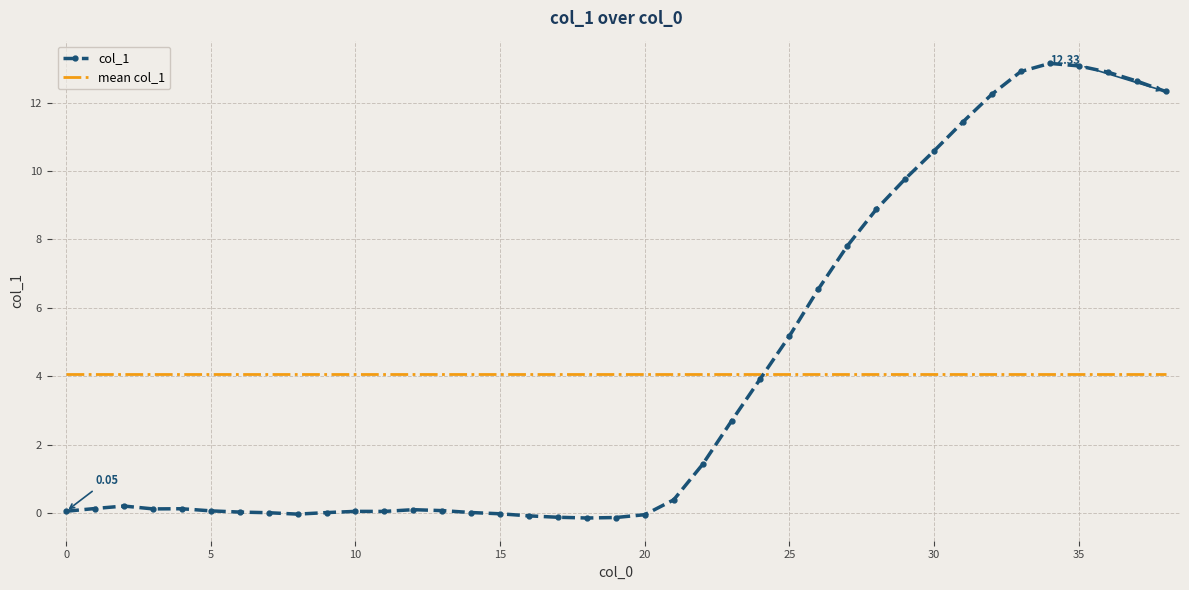

Rank the series by their maximum value, from highest to lowest.

col_1, mean col_1